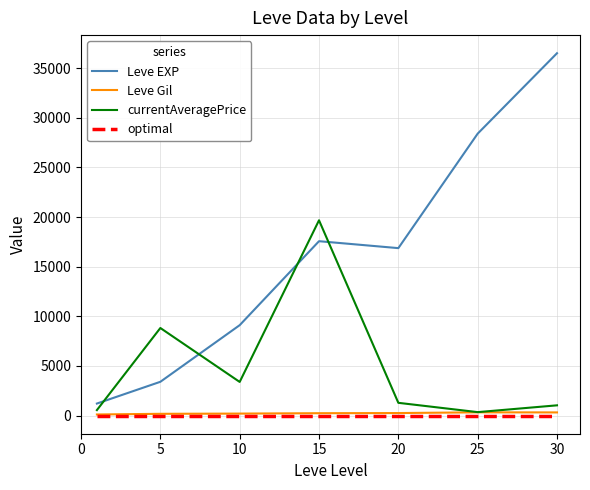

Which series has the largest range (max minus min)?

Leve EXP